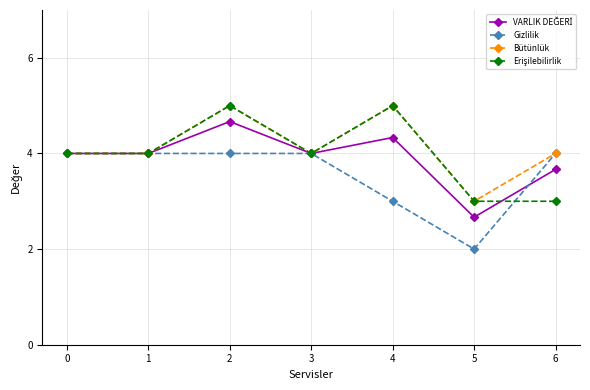

Is it true that Gizlilik equals 5.4 at 2?

False